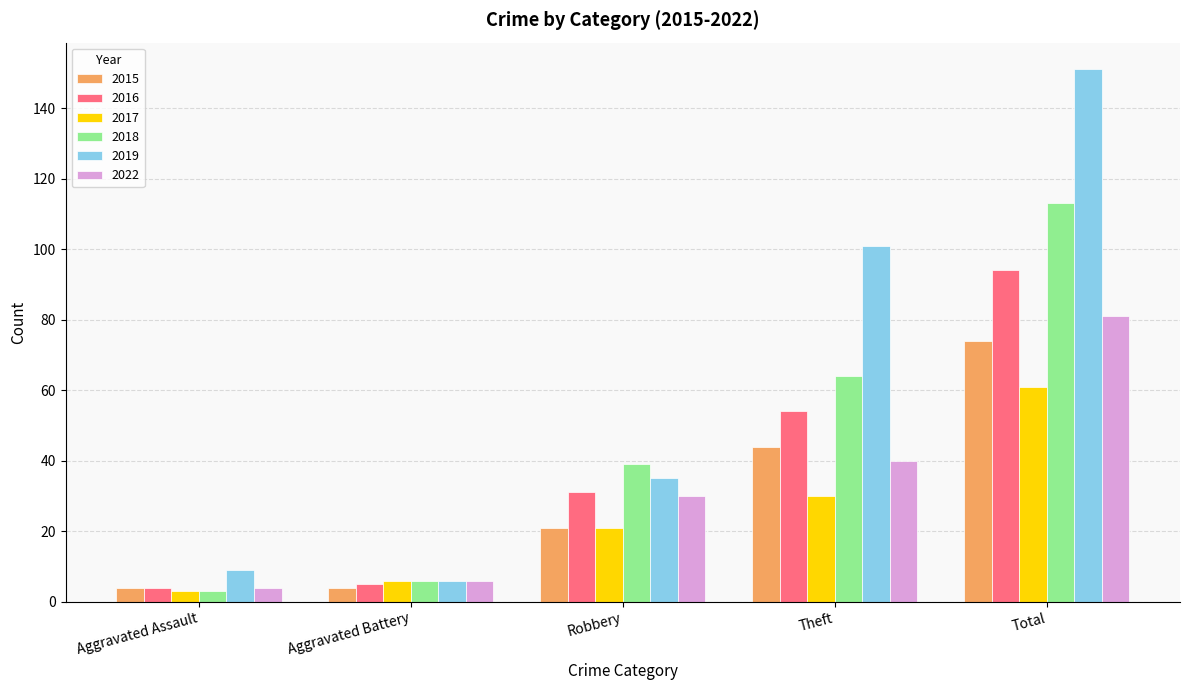

What is the approximate value of 2018 at Robbery?

39